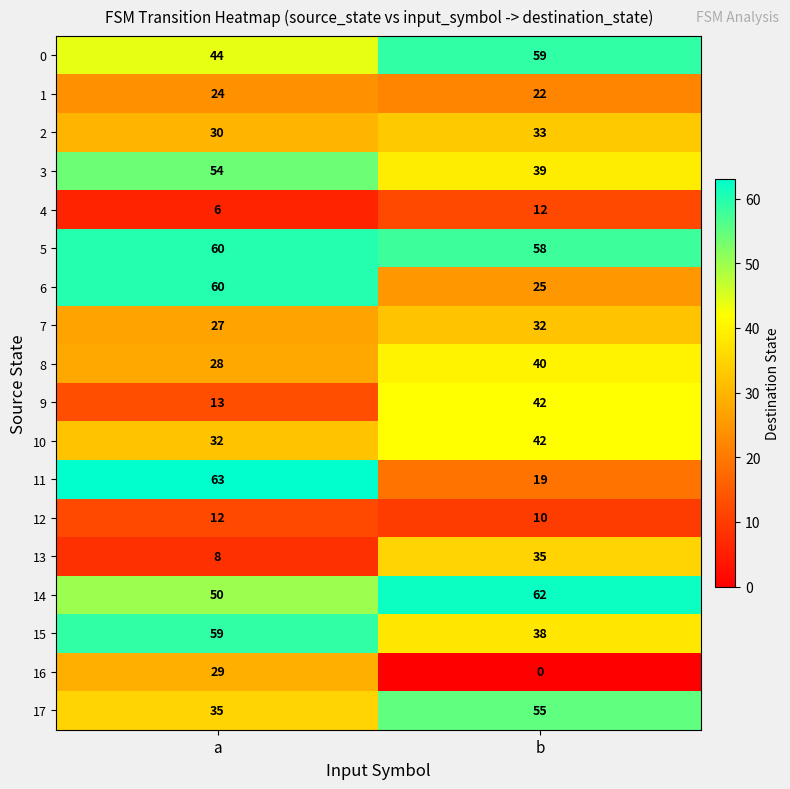

The value of 8 at a is 40. True or false?

False